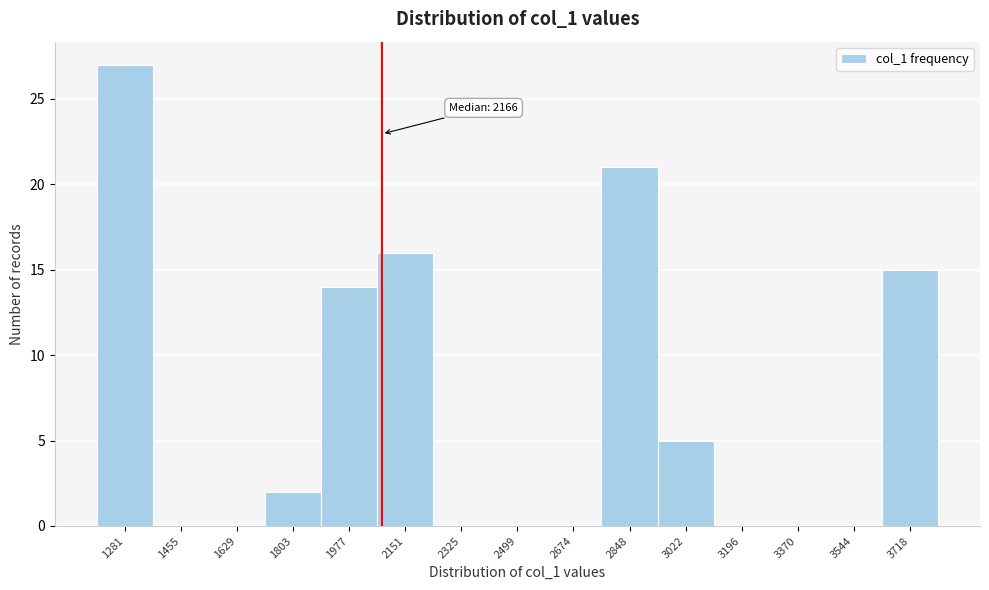

Reading left to right, extract all data points from this chart.

1281=27	1455=0	1629=0	1803=2	1977=14	2151=16	2325=0	2499=0	2674=0	2848=21	3022=5	3196=0	3370=0	3544=0	3718=15